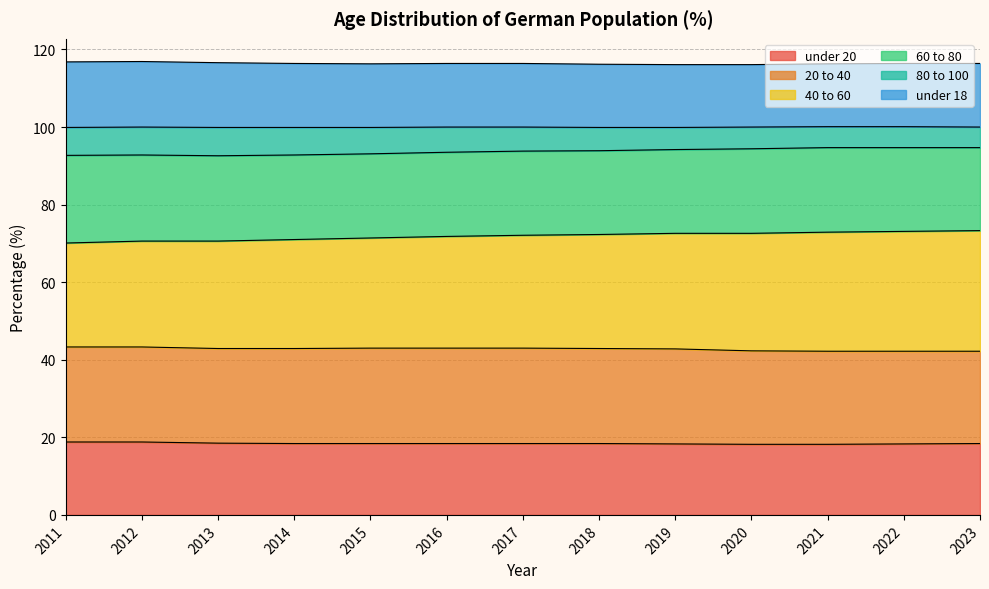

What is the lowest value of the under 20 series?

18.2